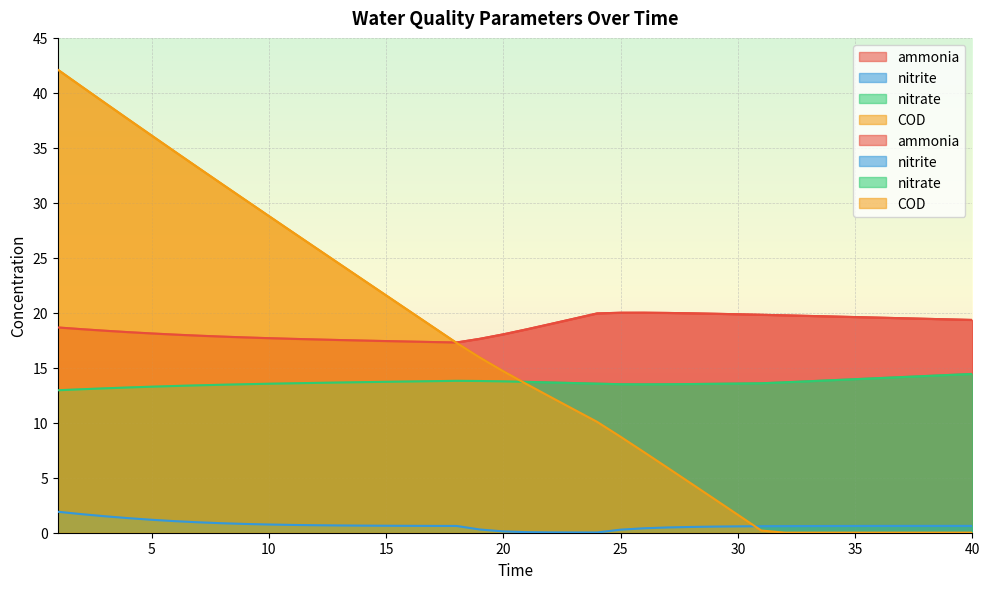

What is the spread (max minus min) of values at 13?

23.8